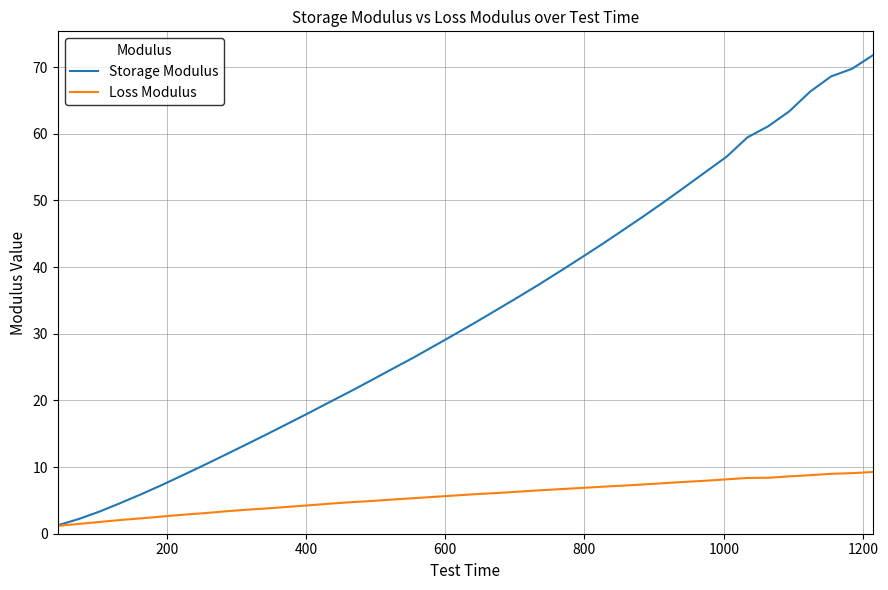

What is the greatest value displayed?

71.8